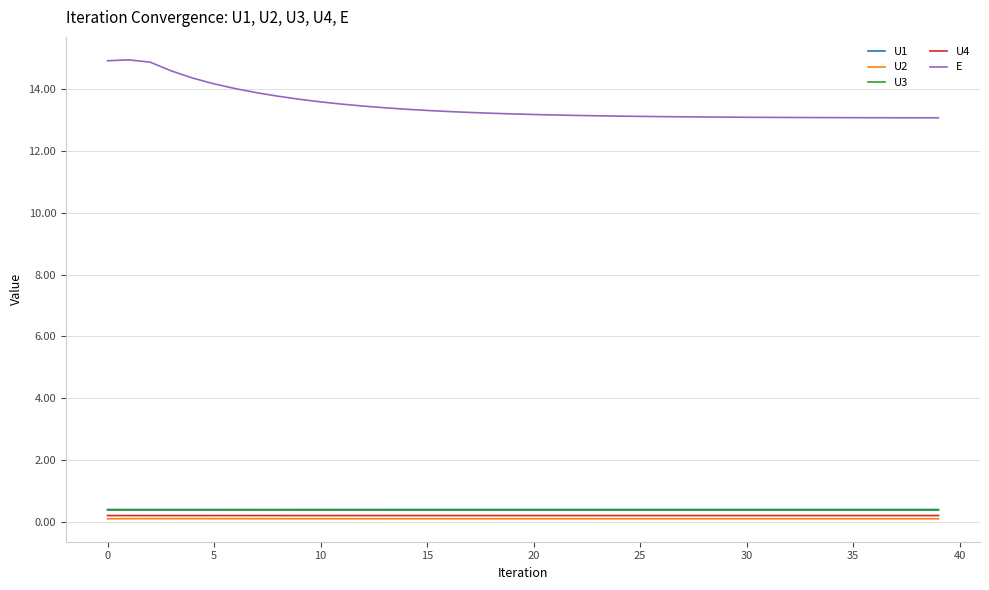

What are all the series names shown in the legend?

U1, U2, U3, U4, E